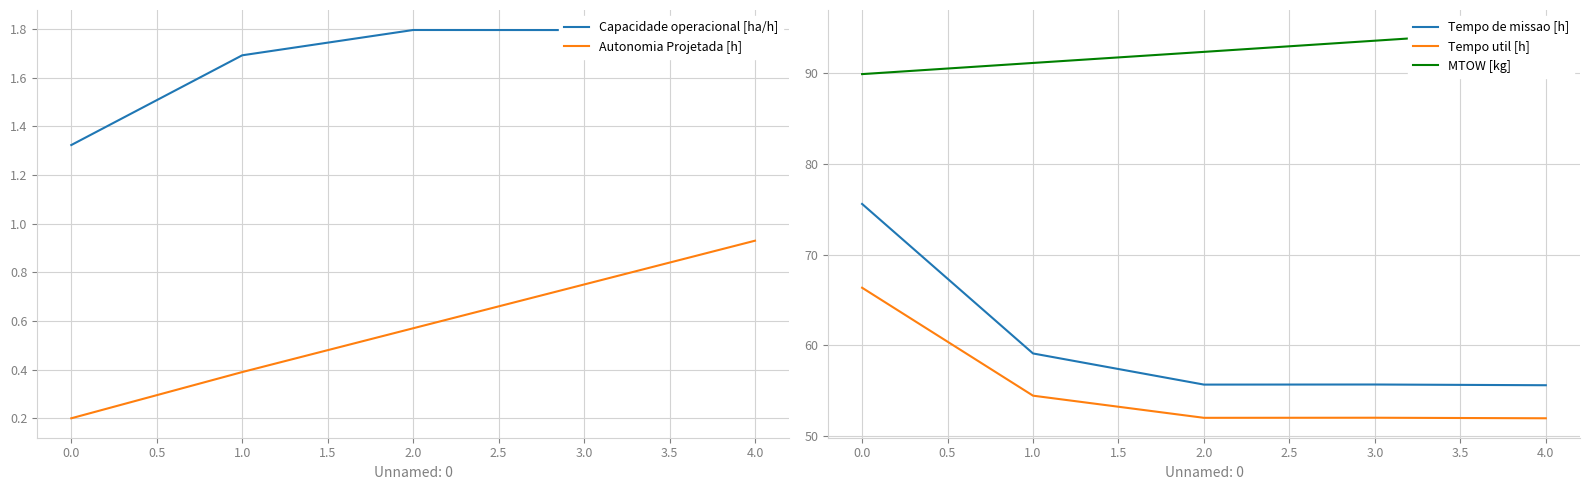

Rank the categories by Autonomia Projetada [h] value from lowest to highest.

0.0, 1.0, 2.0, 3.0, 4.0